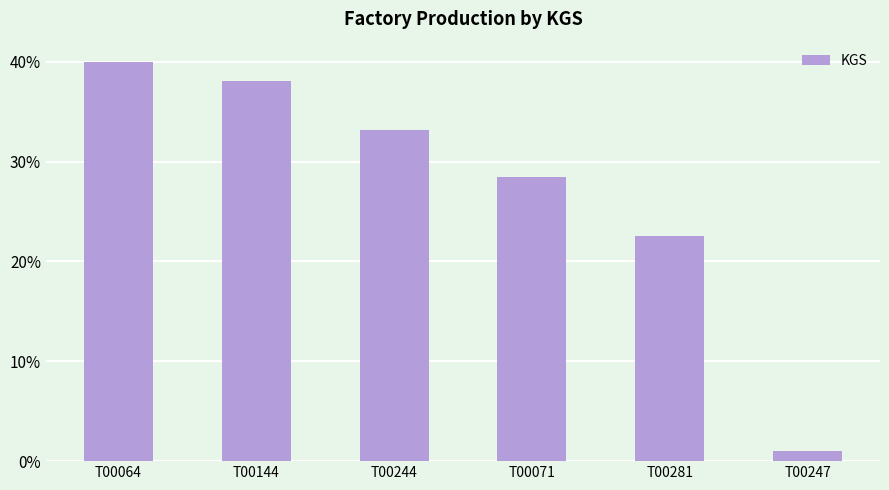

Does the chart contain stacked bars?

No